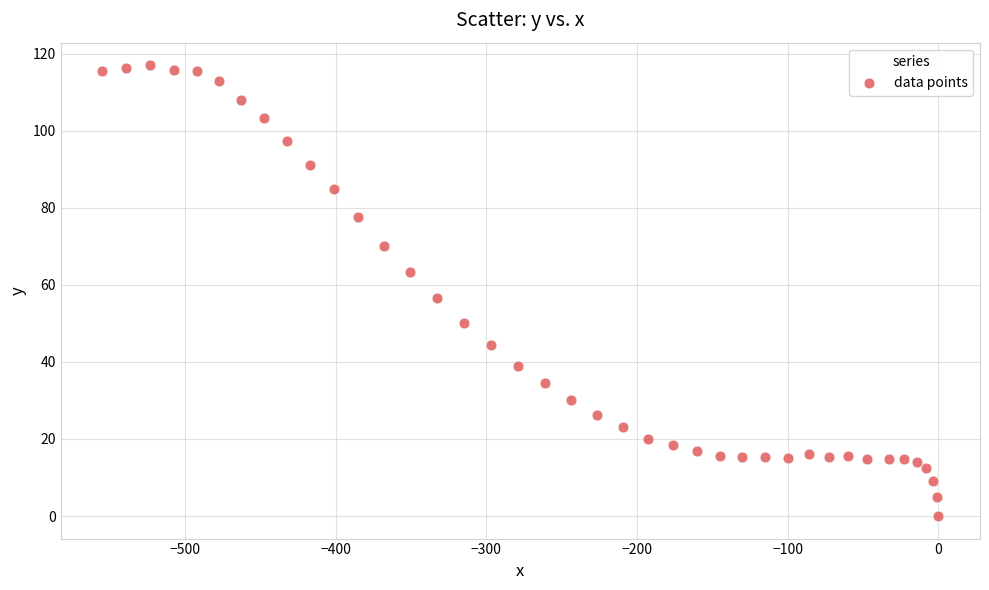

What Y value in the scatter plot is closest to 58?

56.6